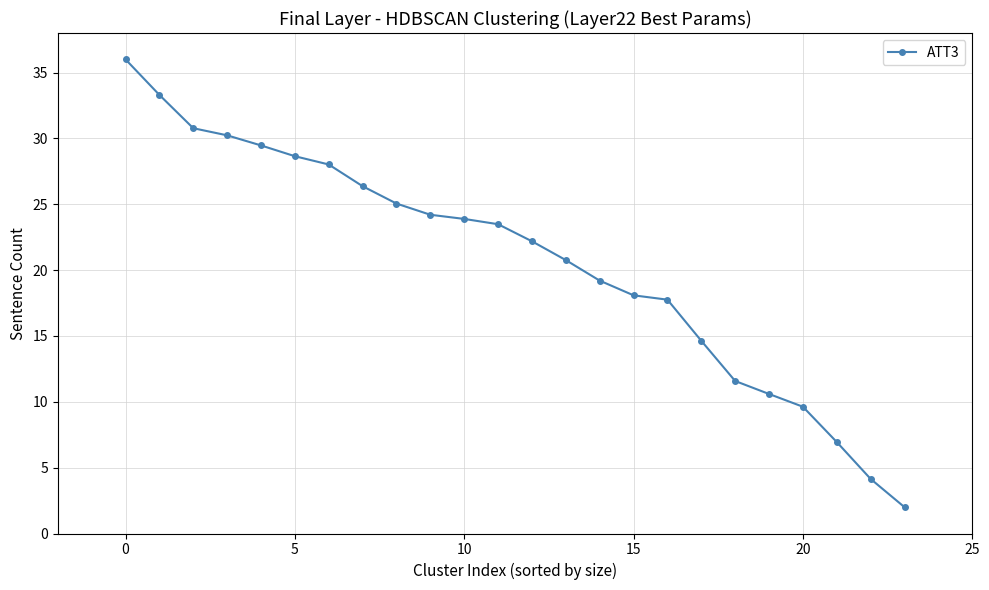

What is the value of the 4th point from the left?

30.2